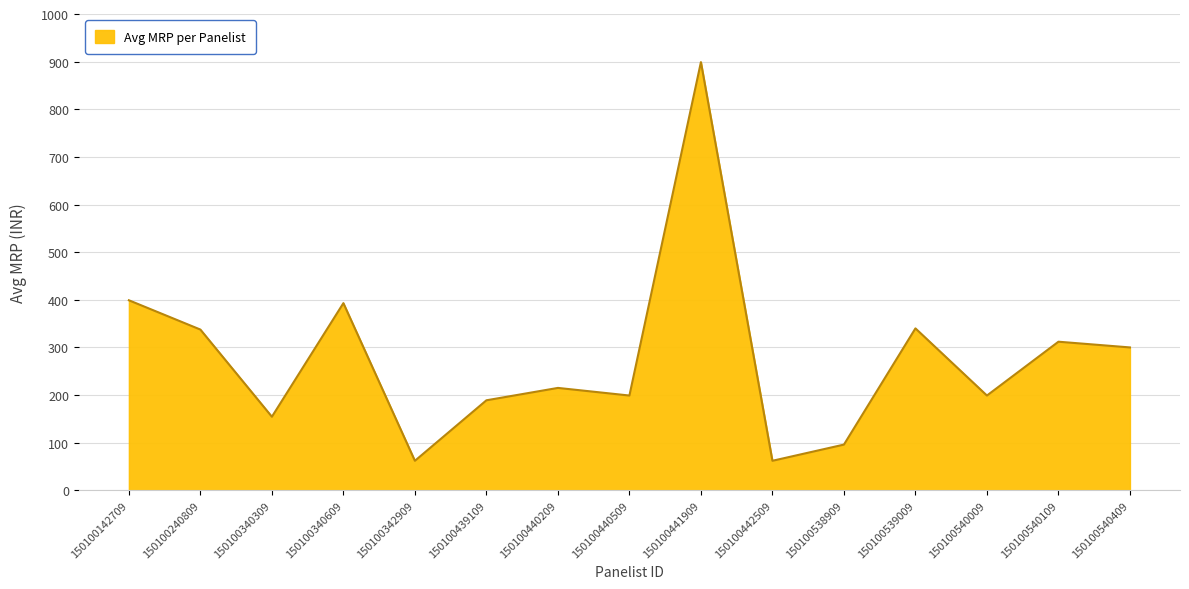

At which label is the value closest to 480?

150100142709